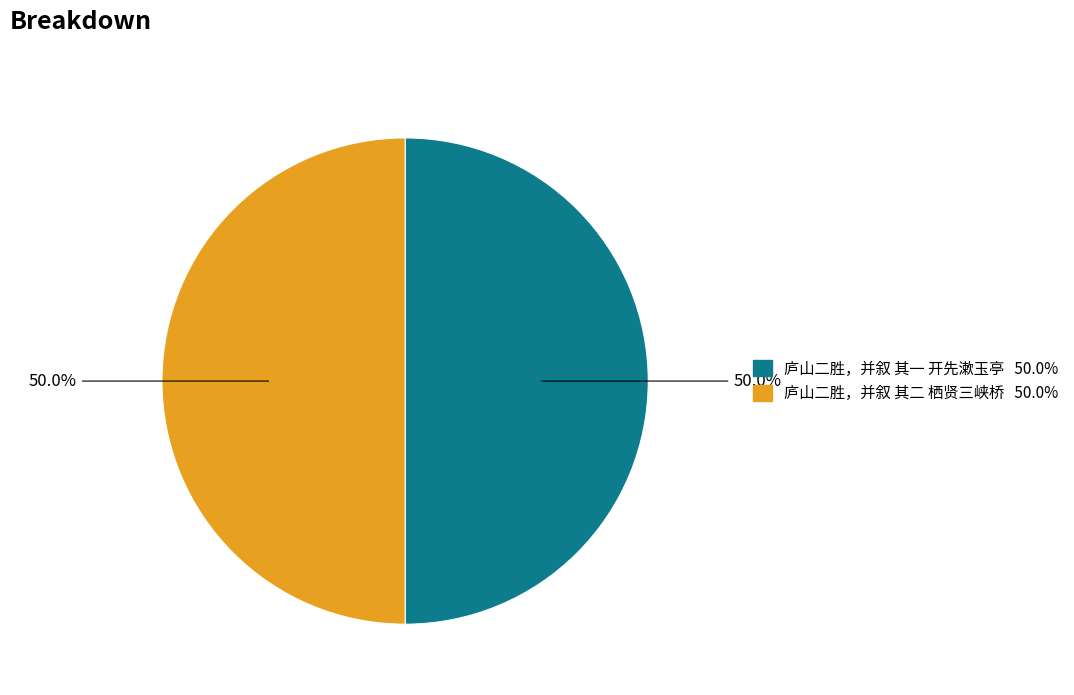

Is it true that 庐山二胜，并叙 其一 开先漱玉亭 is 50% of the pie?

True